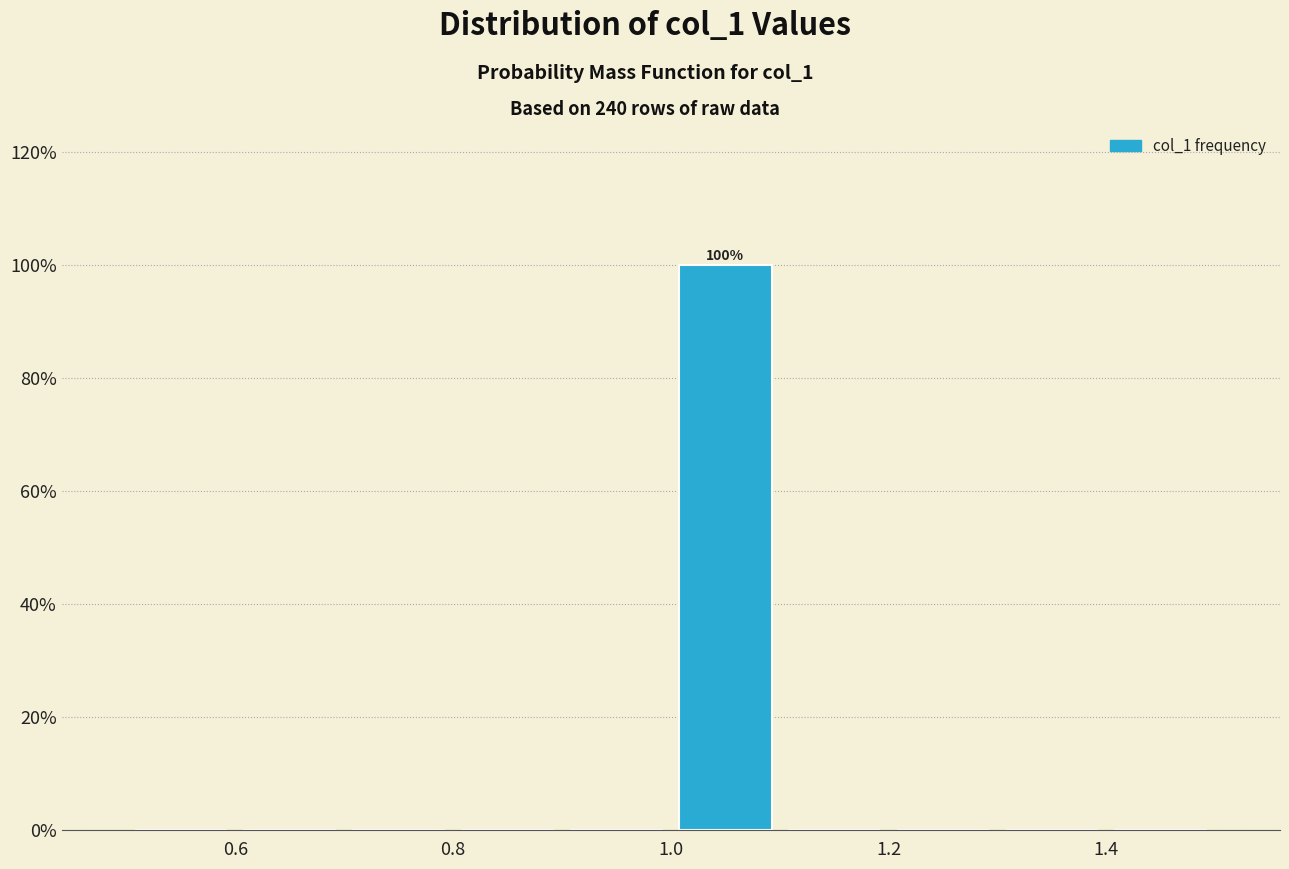

Which range on the x-axis has the tallest bar?

1.0 to 1.1